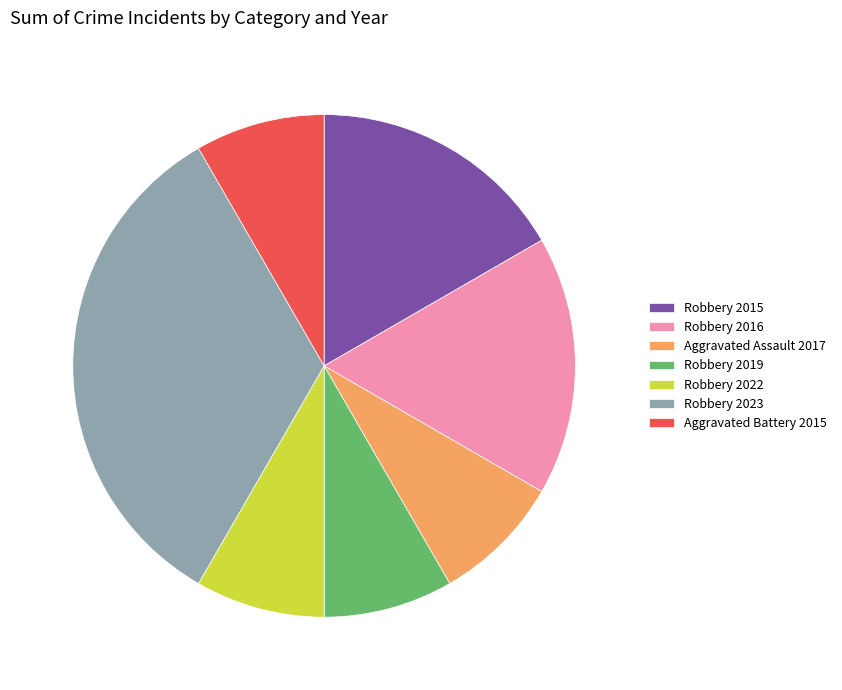

Is Robbery 2019 the majority of the pie?

No